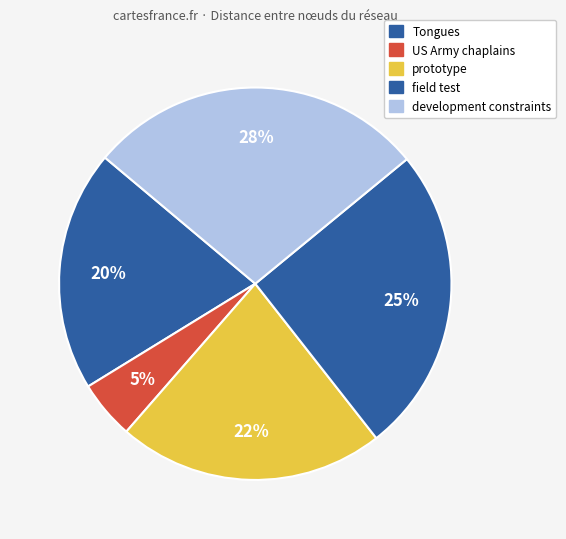

Is it true that Tongues is 20% of the pie?

True